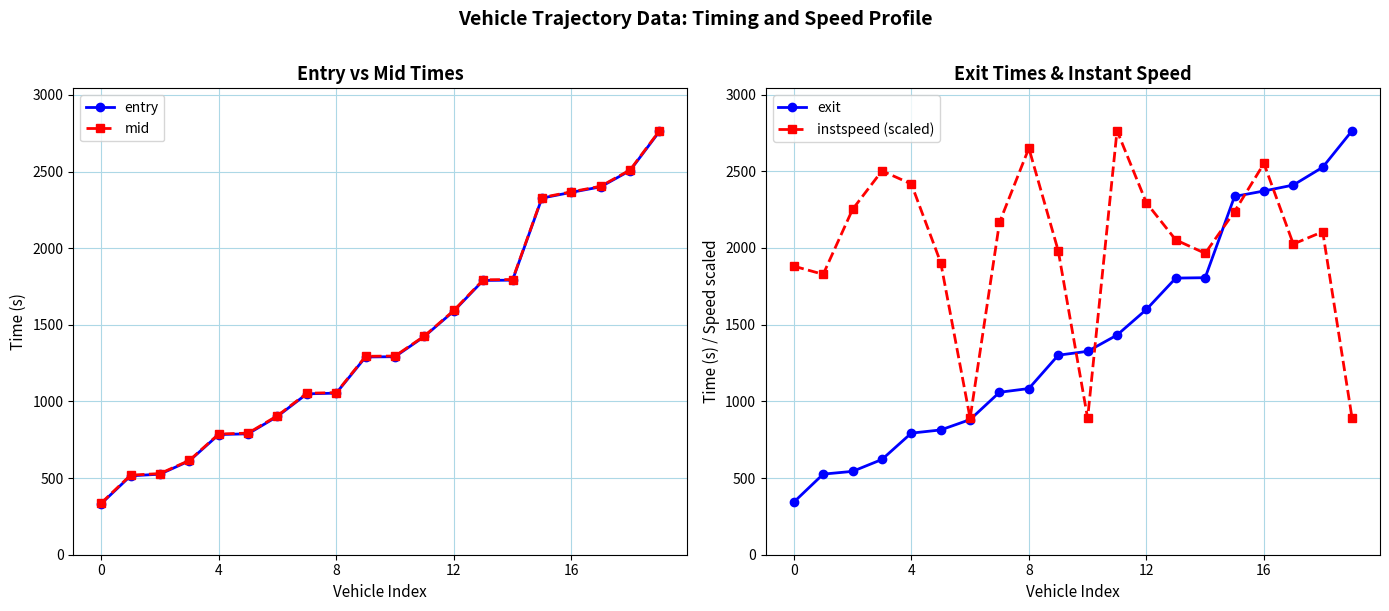

What is the difference between the second highest and minimum values in the exit series?

2183.1